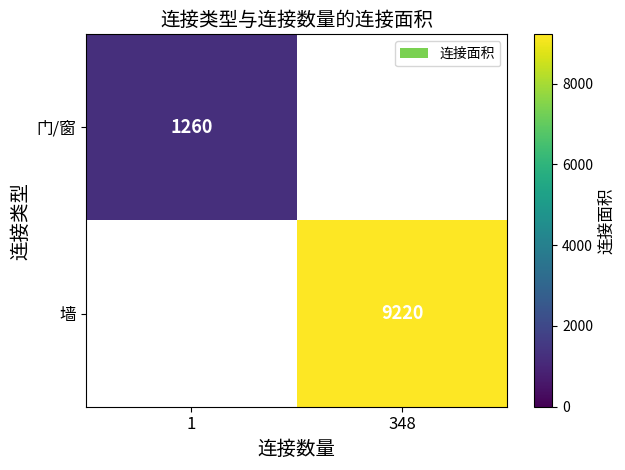

Is it true that 门/窗 equals 1260 at 1?

True